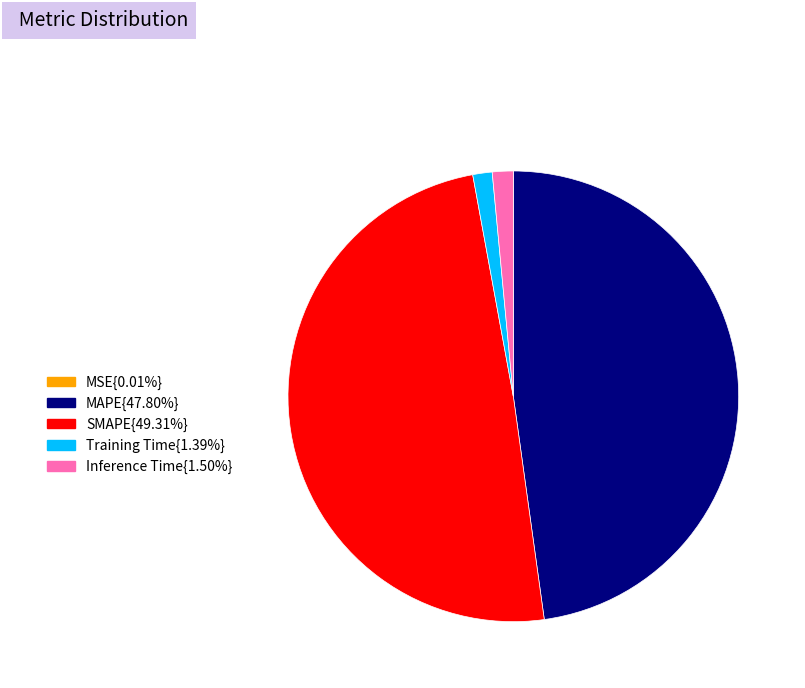

Is there any slice that represents more than half of the pie?

No